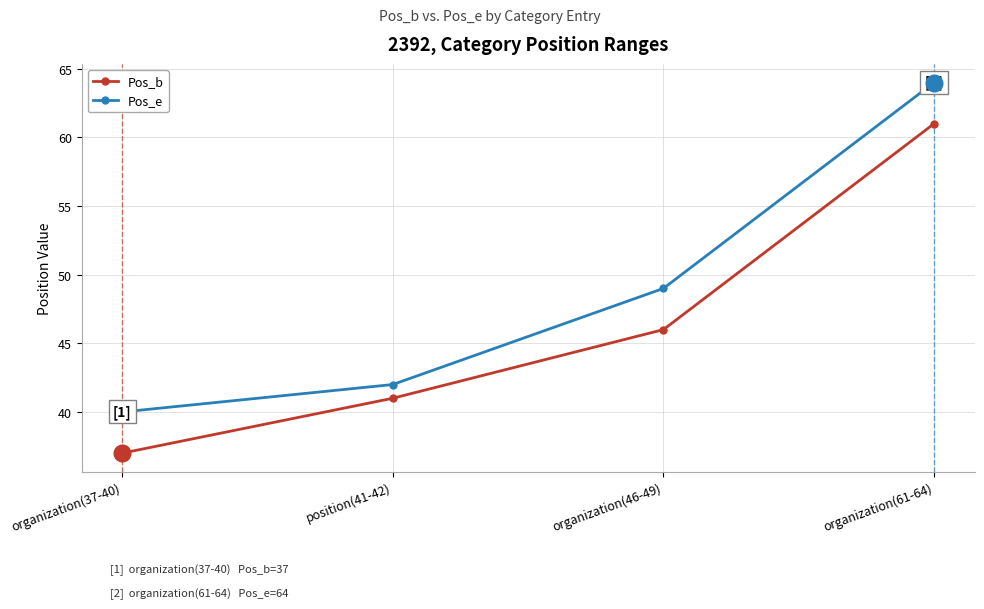

What is the spread (max minus min) of values at position(41-42)?

1